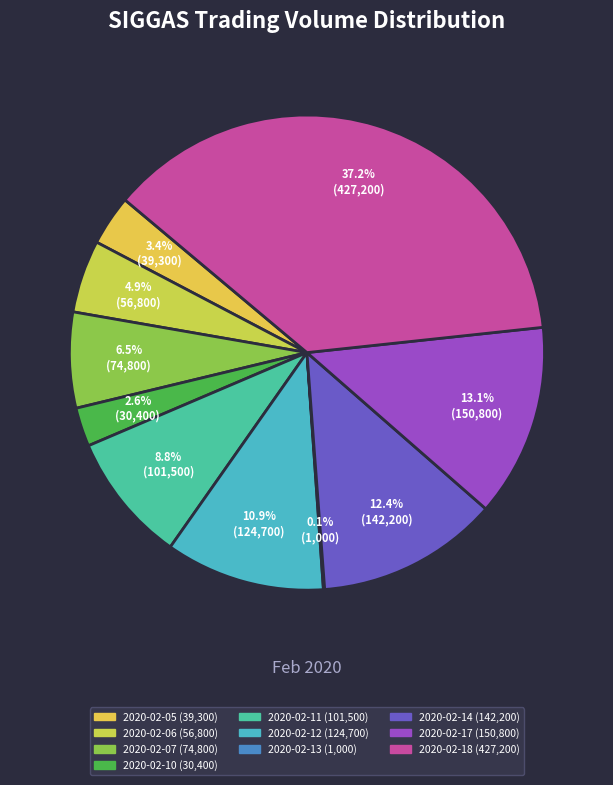

How much of the chart is everything except 2020-02-11?

91.2%